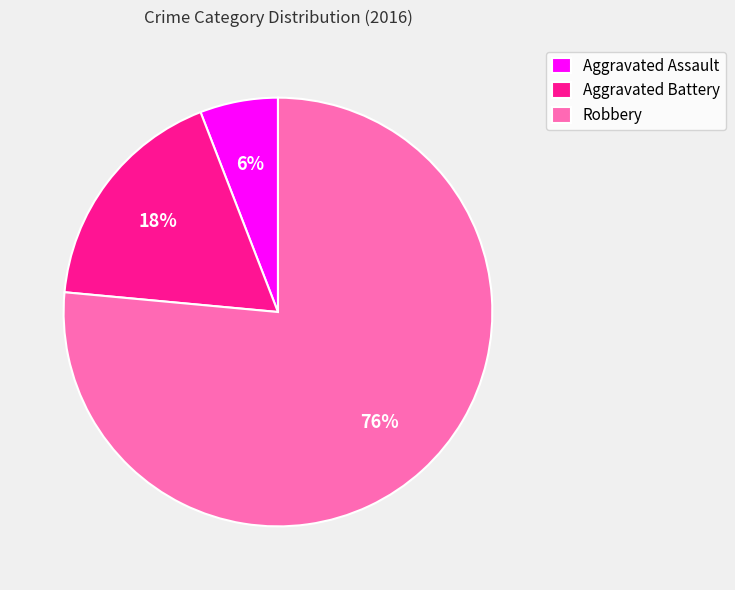

To the nearest percent, what is the combined percentage of Robbery and Aggravated Assault?

82%